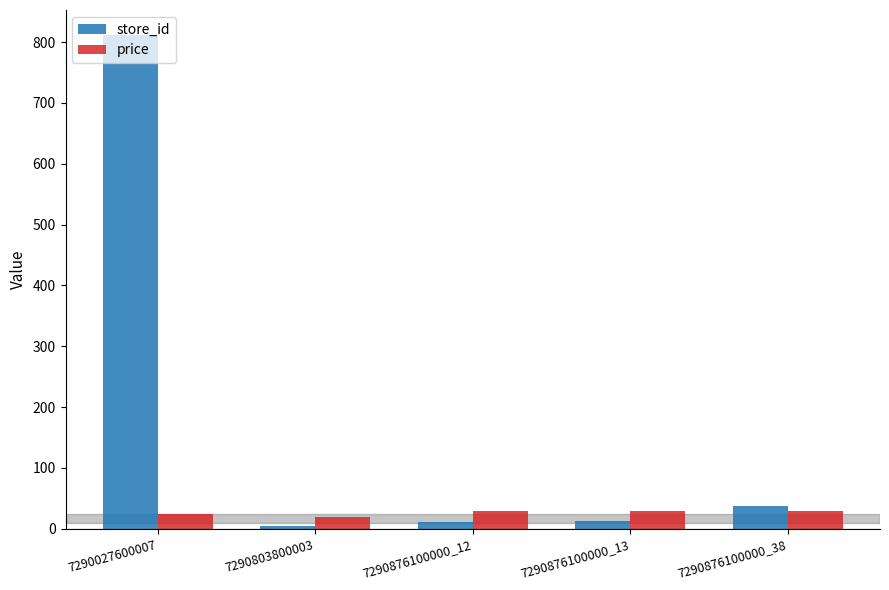

Where does the price series first go above 29?

7290876100000_12